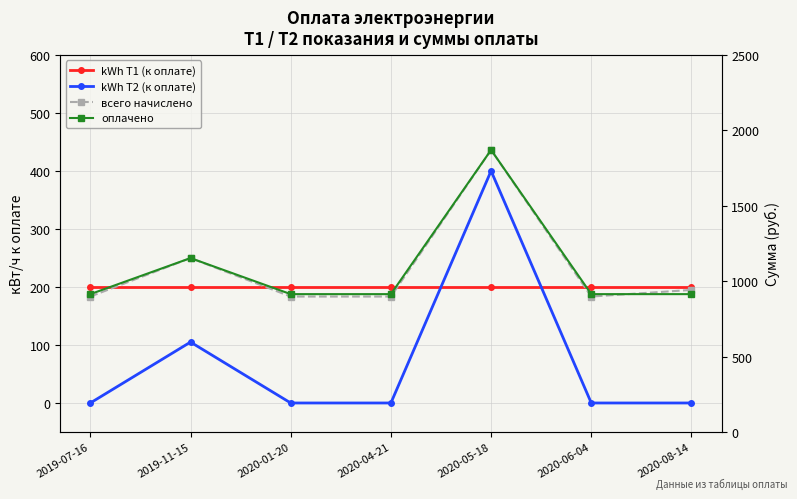

What are all the series names shown in the legend?

kWh Т1 (к оплате), kWh Т2 (к оплате), всего начислено, оплачено